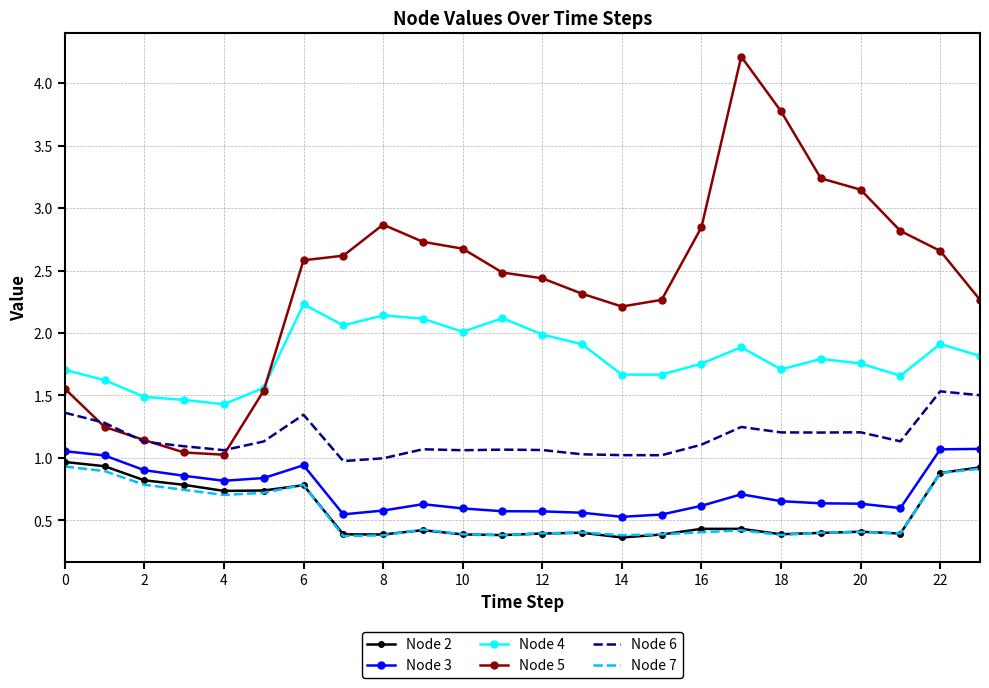

Which series has the largest total across all categories?

Node 5